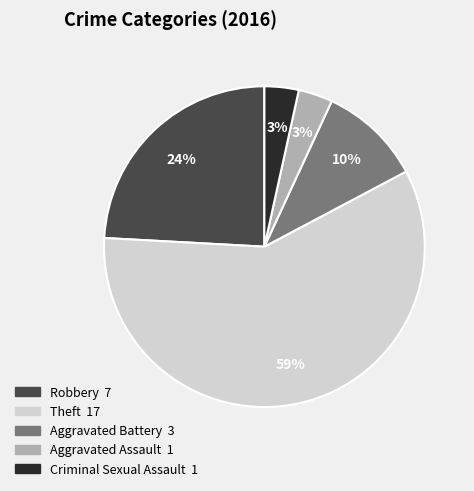

What is the largest slice in the pie chart?

Theft